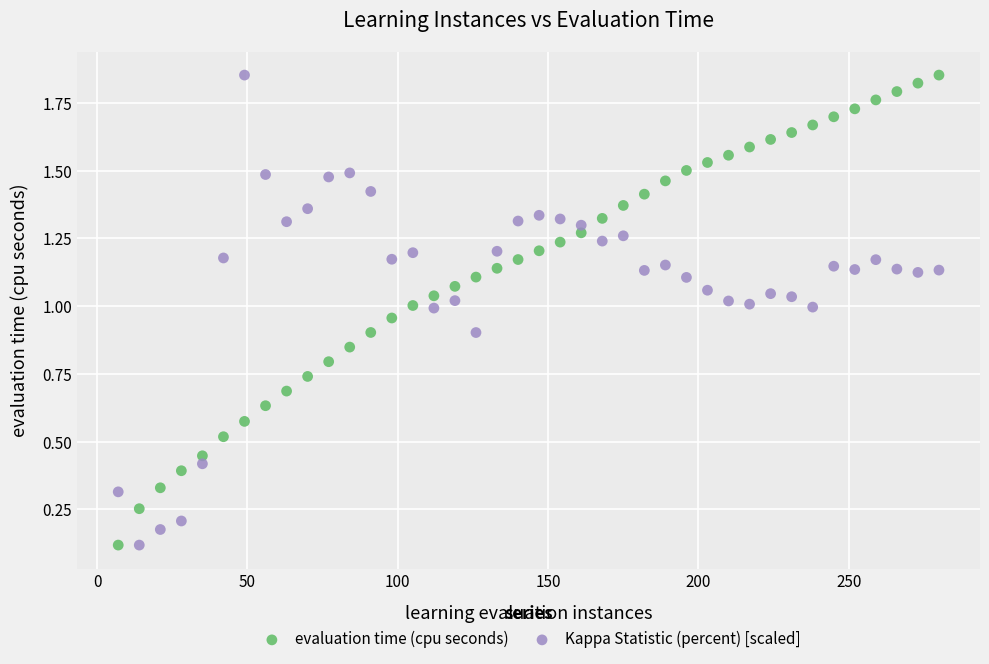

What are all the series names shown in the legend?

evaluation time (cpu seconds), Kappa Statistic (percent) [scaled]